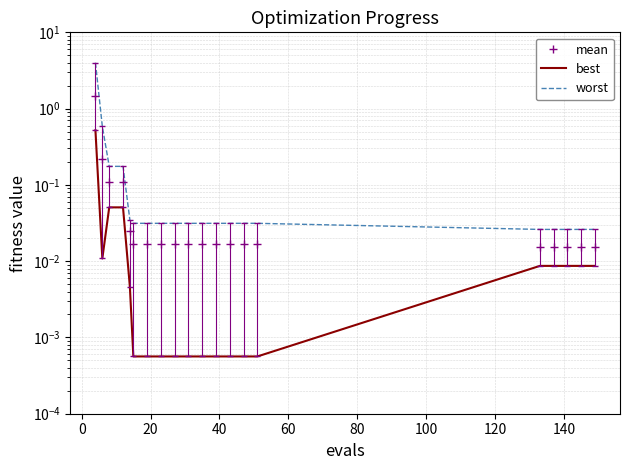

In best, how many points are lower than both neighbors (excluding endpoints)?

1